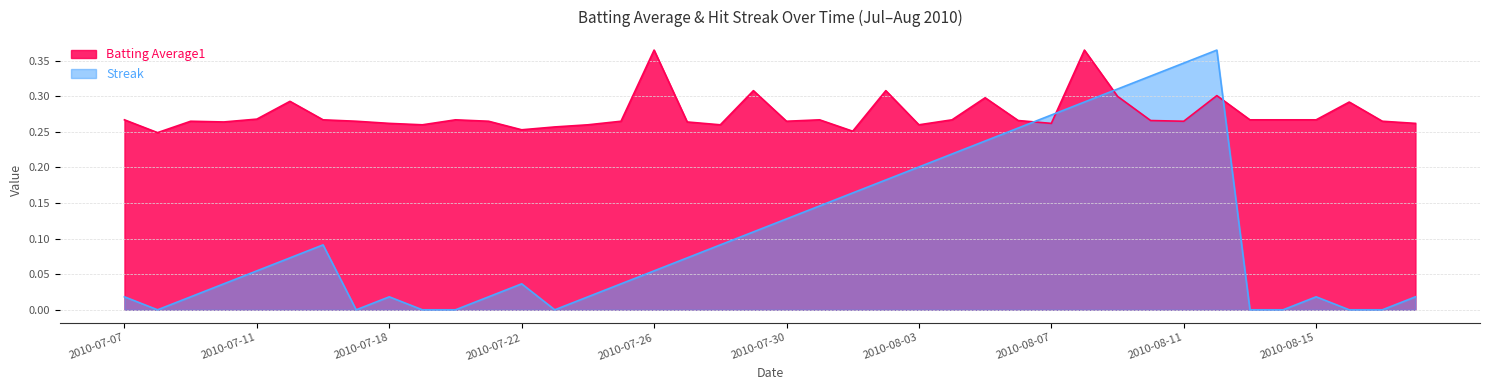

Which series has the widest spread of values?

Streak